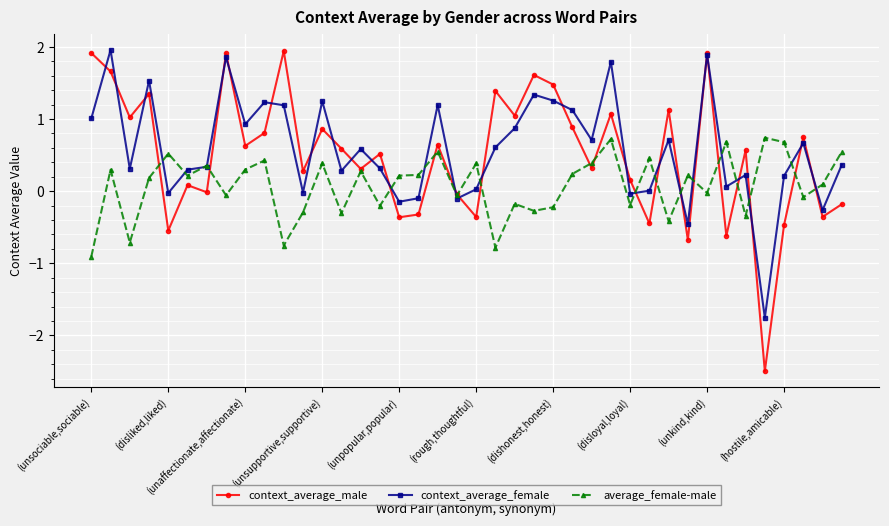

What is the difference between the maximum and minimum values in the context_average_male series?

4.4